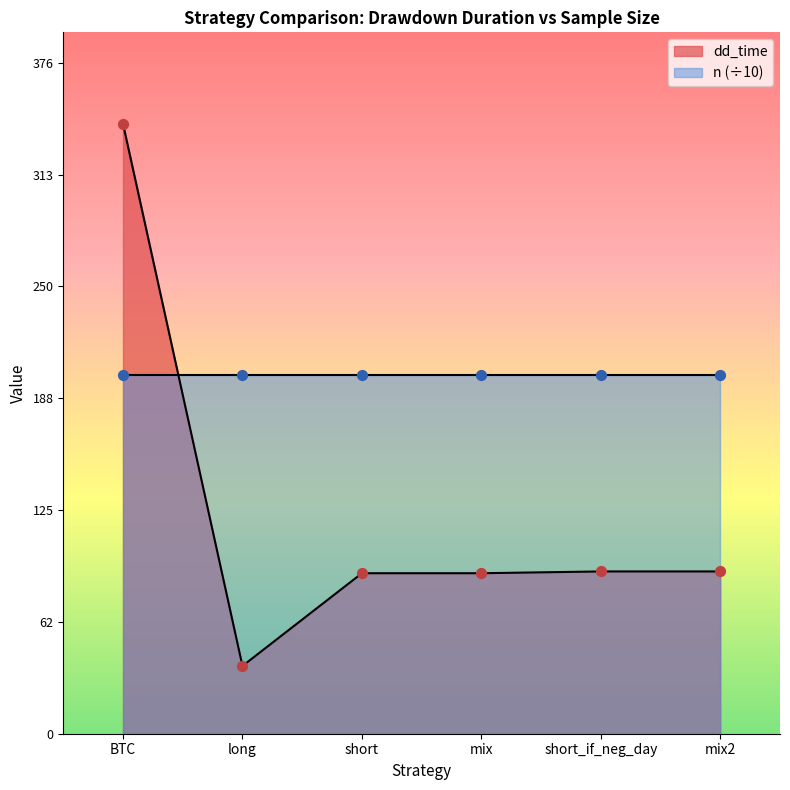

What is the change in value from long to short?

+52